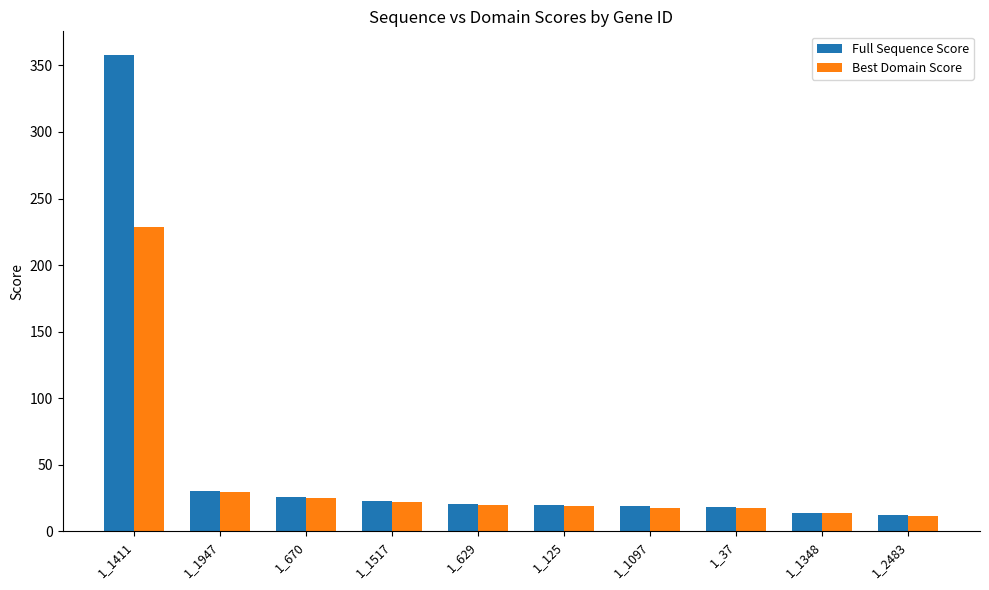

What is the sum of the Best Domain Score values at 1_125 and 1_1517?

40.8